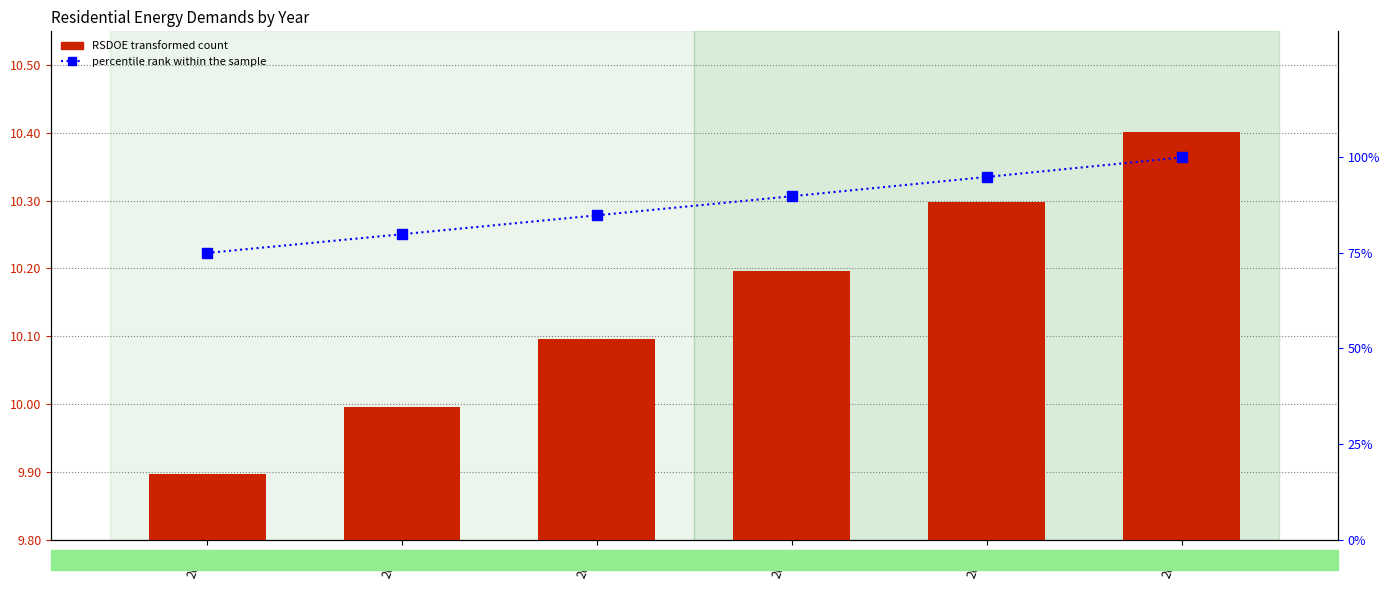

What is the lowest value of the RSDOE series?

9.9